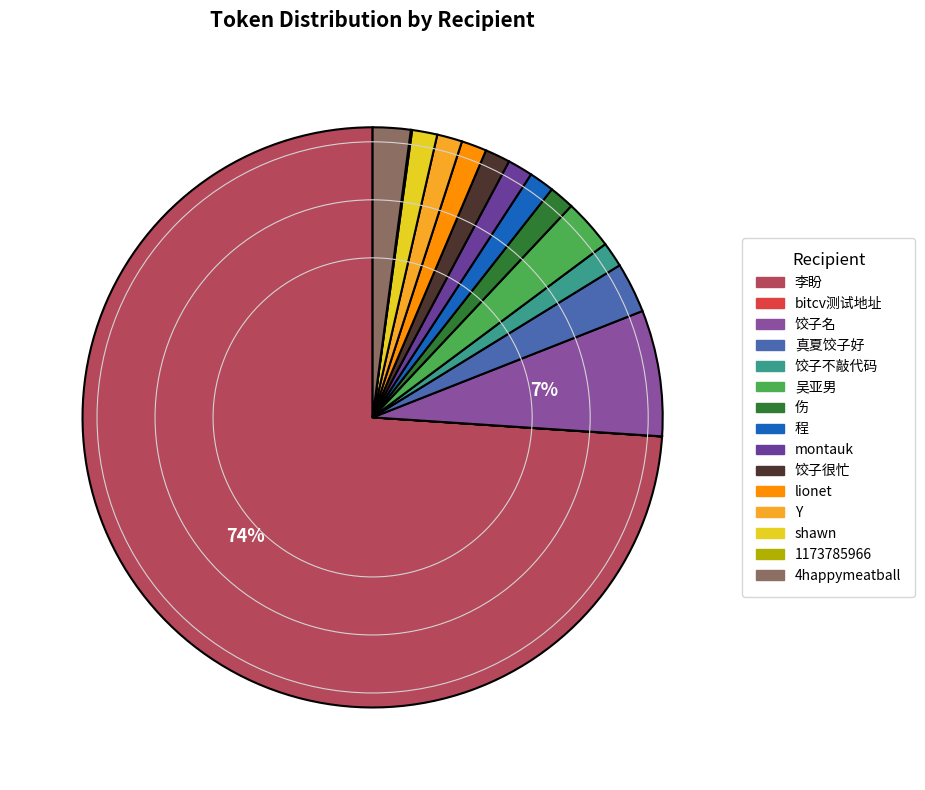

What is the total percentage of 吴亚男 and 饺子很忙?

4.2%